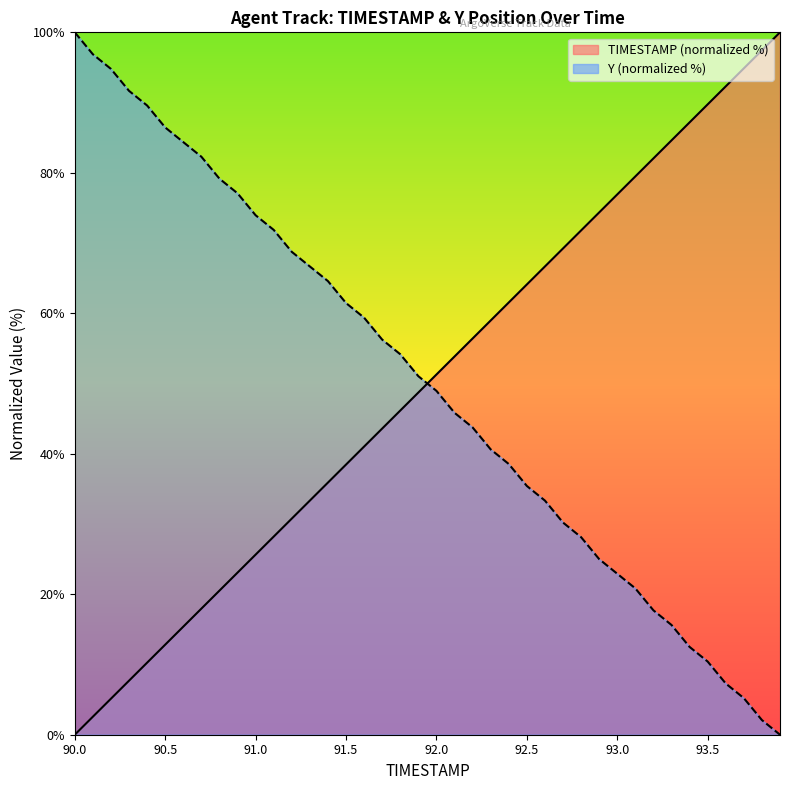

What is the maximum value for TIMESTAMP (normalized %)?

100.0